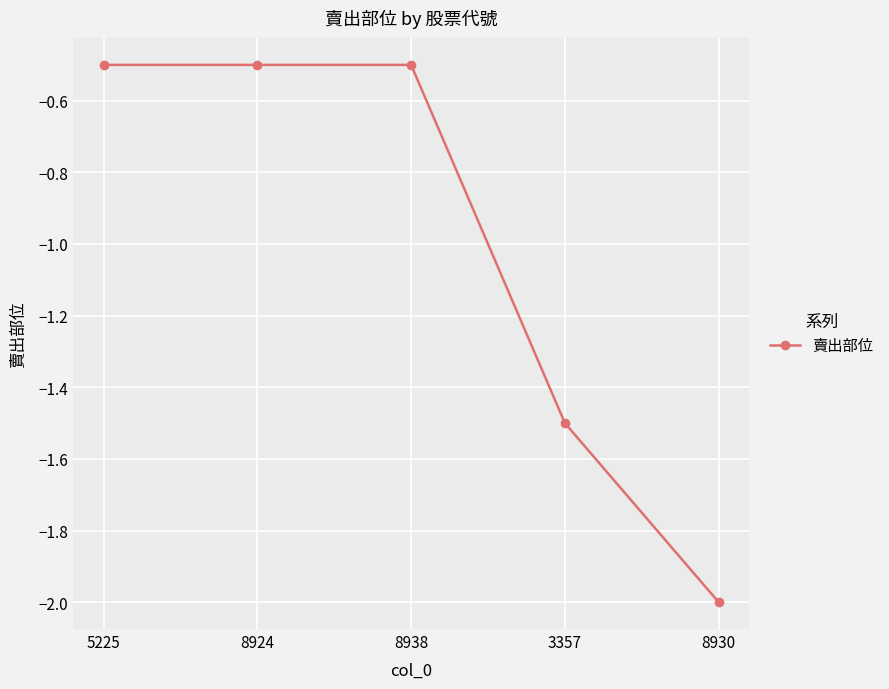

Reading left to right, list all the values displayed in this chart.

-0.5	-0.5	-0.5	-1.5	-2.0